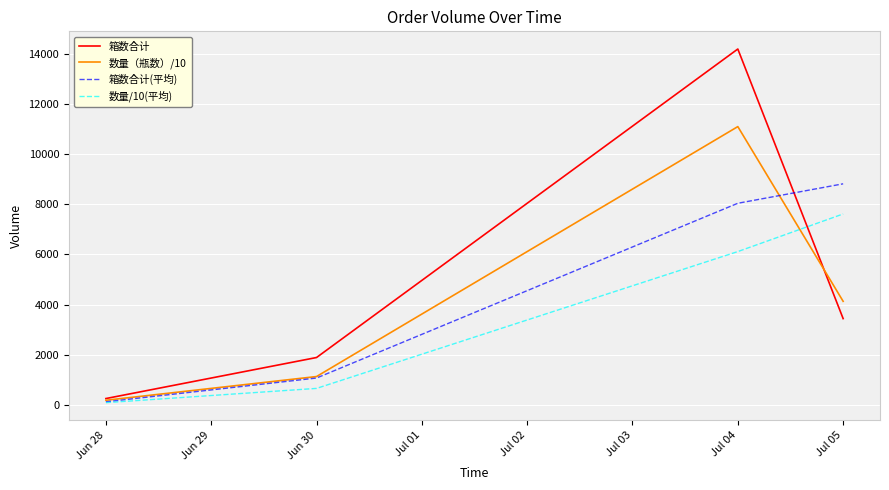

What is the spread (max minus min) of values at Jun 30?

1229.8